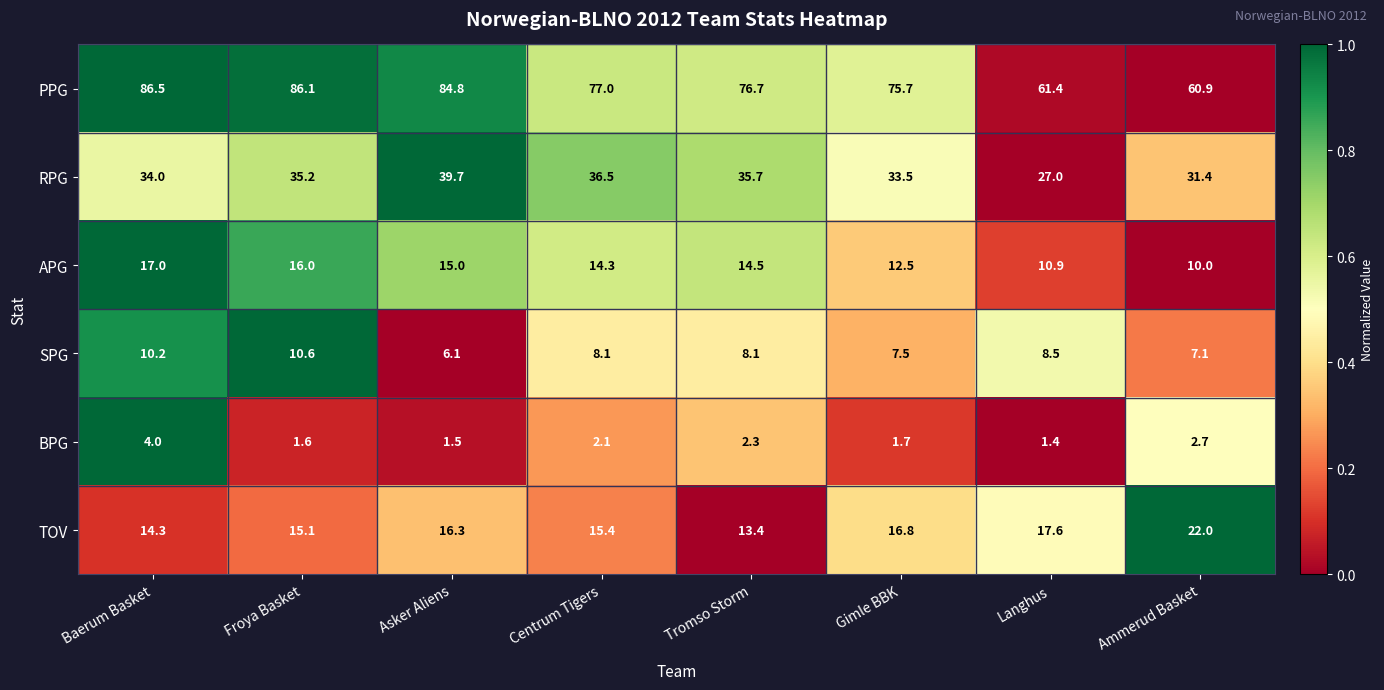

The PPG series shows 119.9 at Gimle BBK. True or false?

False